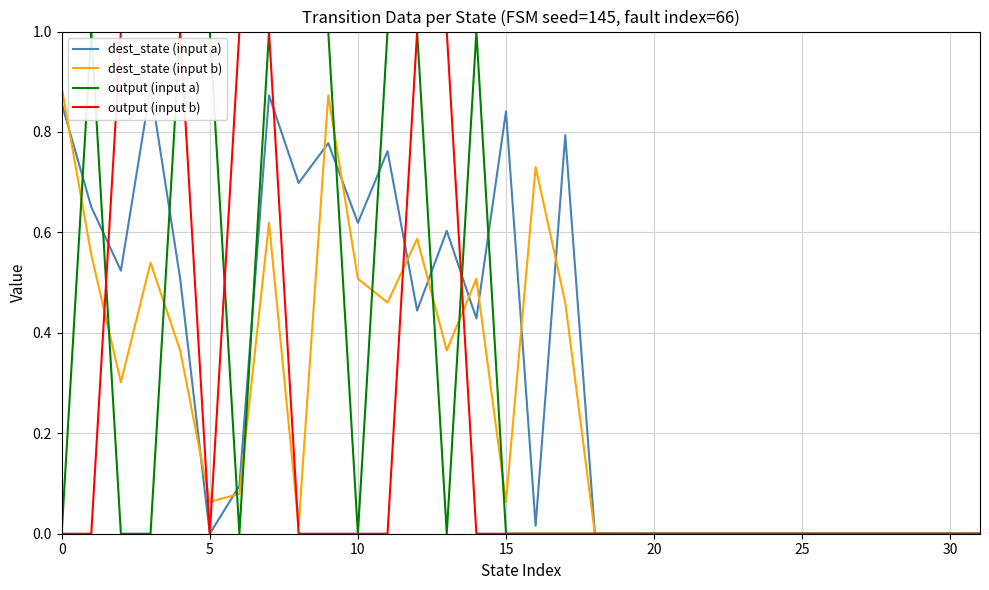

The value of output (input a) at 30 is 0.0. True or false?

True